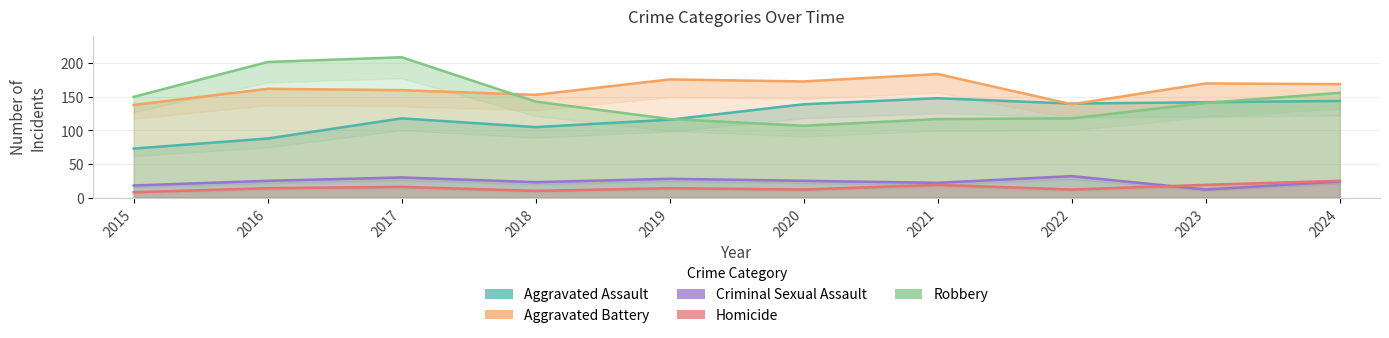

Where is the first local maximum for Aggravated Battery?

2016